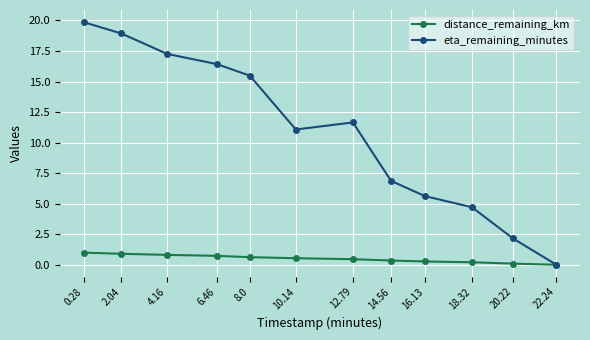

List the series in order of their overall mean, highest first.

eta_remaining_minutes, distance_remaining_km